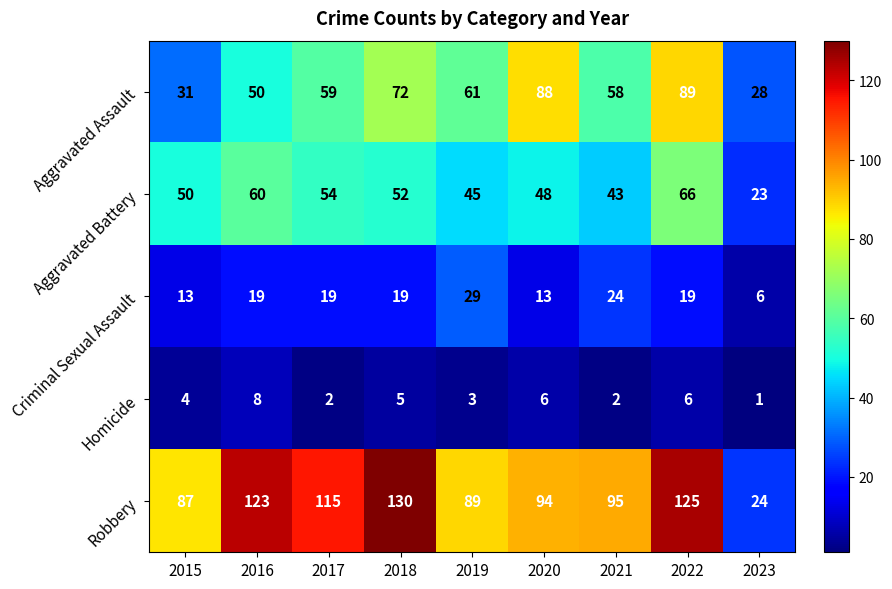

What is the sum of the Robbery values at 2022 and 2023?

149